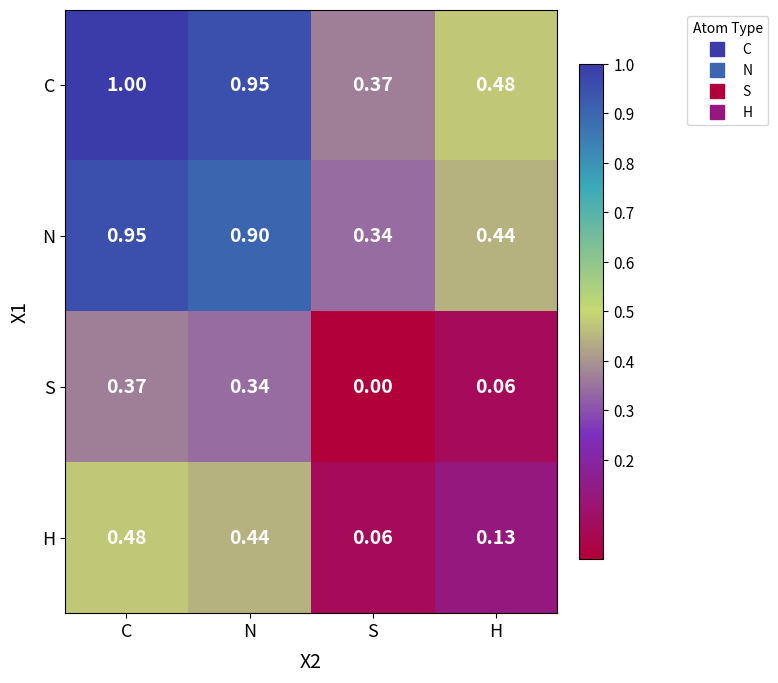

How many series are shown in this chart?

4